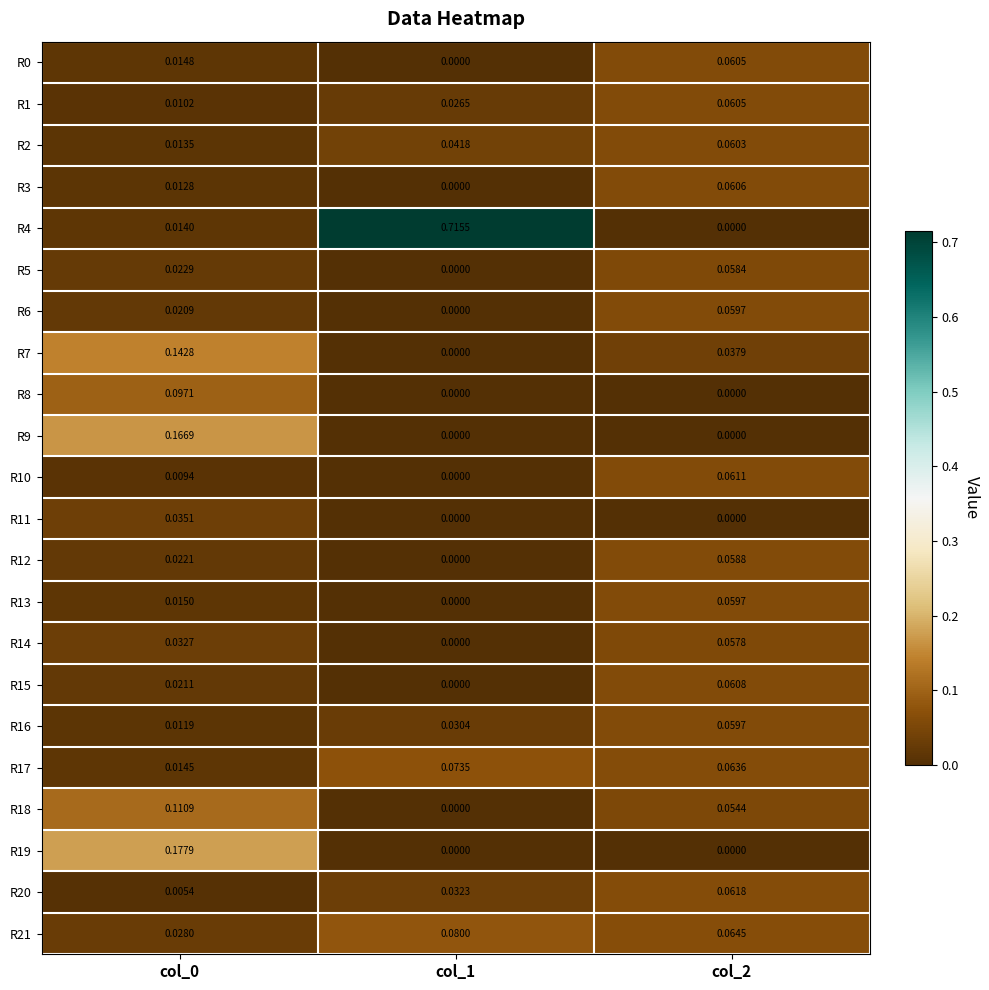

How many values in the R14 series exceed 0?

2